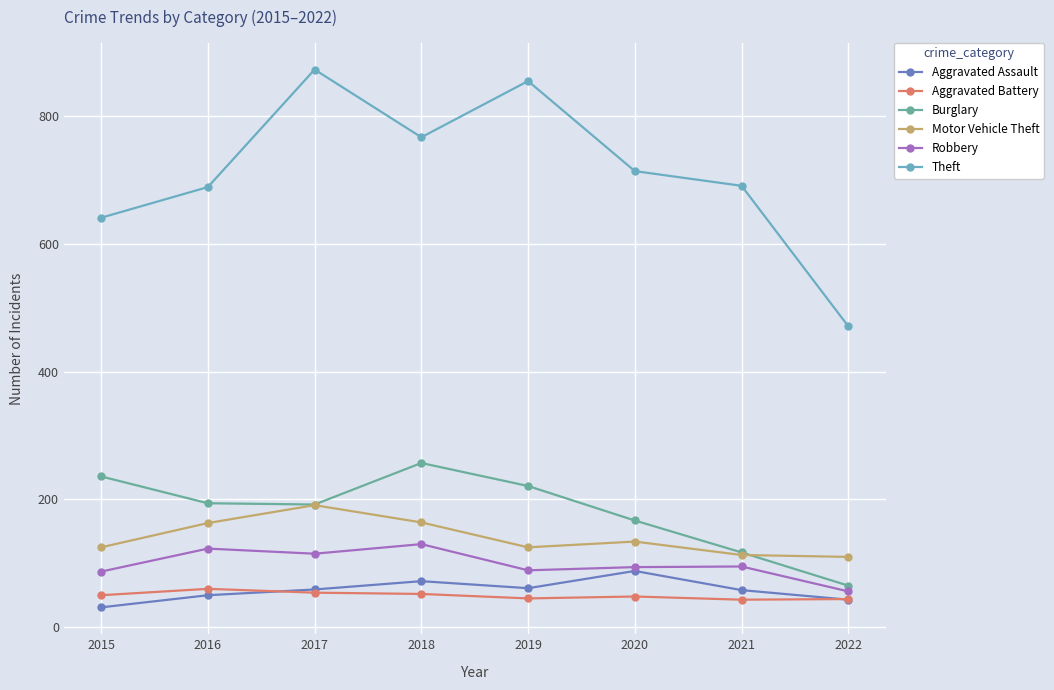

The Theft series shows 873 at 2017. True or false?

True